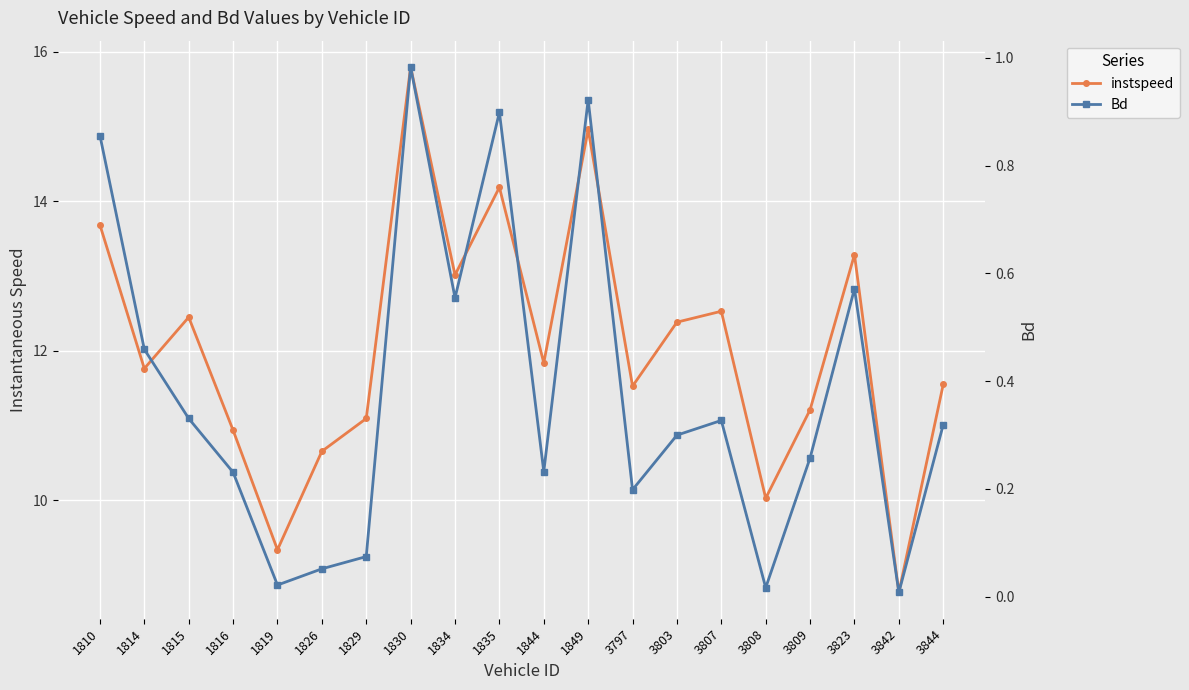

Which series has the largest total across all categories?

instspeed